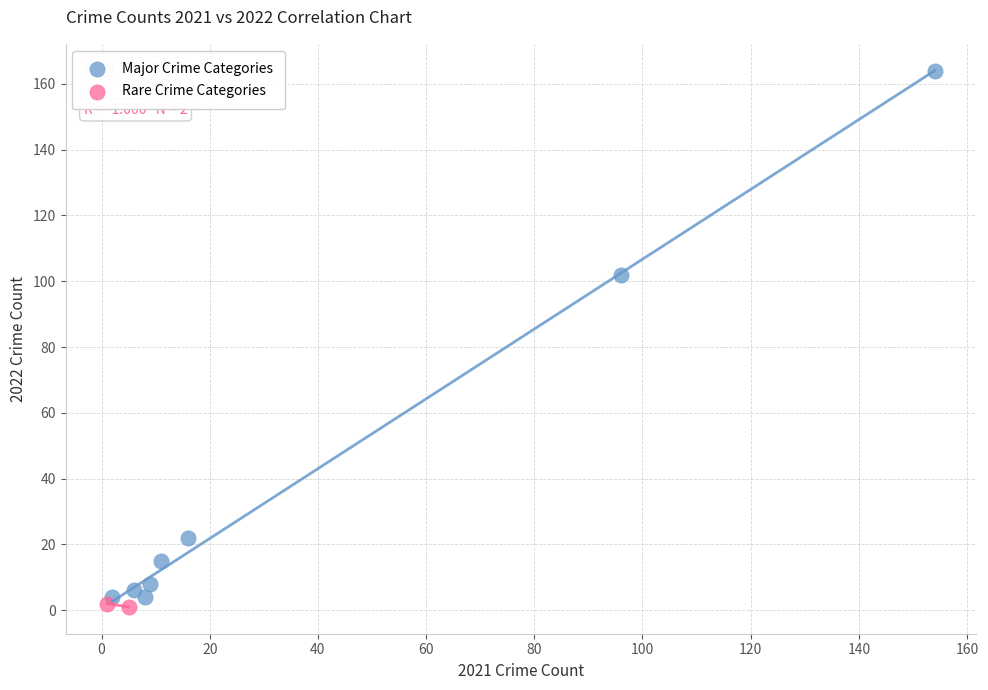

What are all the series names shown in the legend?

Major Crime Categories, Rare Crime Categories